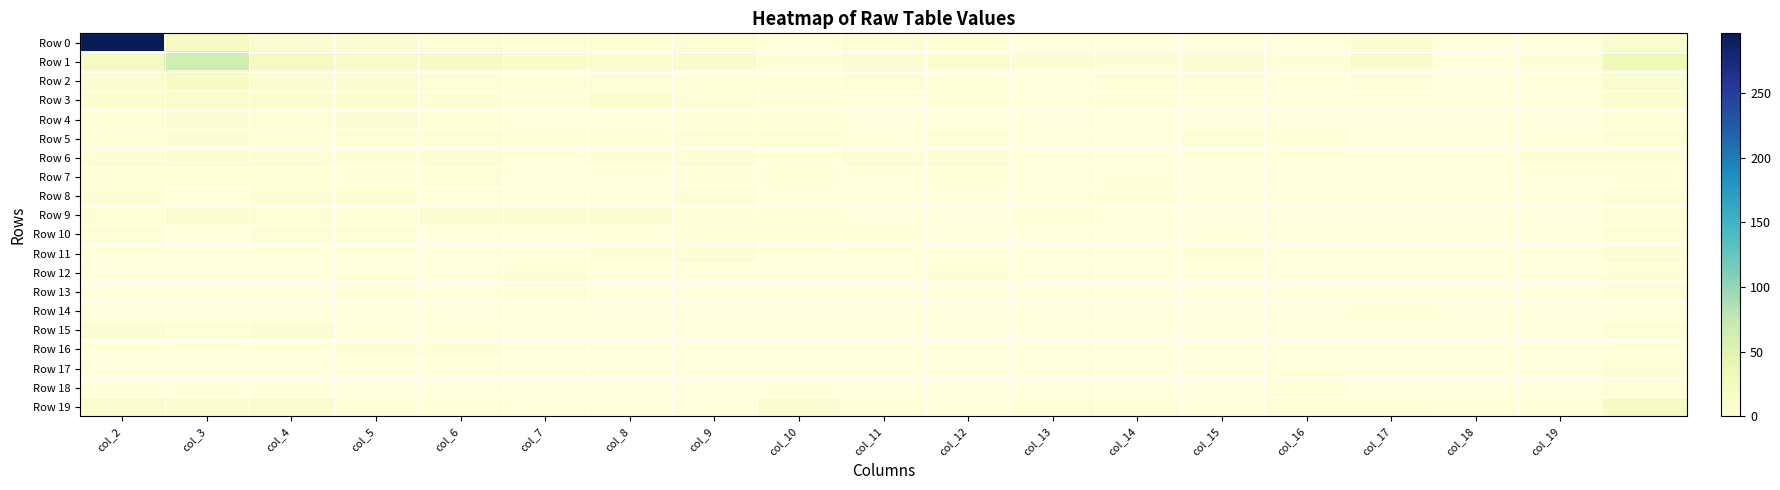

Reading left to right, list all the values displayed in this chart.

Row 0: 296	23	8	7	3	2	4	5	1	5	3	0	1	0	1	6	0	0	11
Row 1: 23	66	23	17	18	14	10	13	5	8	10	6	6	7	3	13	1	3	32
Row 2: 8	20	8	7	3	2	4	2	2	5	2	1	4	4	1	4	0	0	11
Row 3: 7	12	7	7	5	2	8	4	2	0	4	1	2	0	0	1	1	1	7
Row 4: 3	6	3	6	2	1	1	2	5	0	1	0	1	0	1	0	0	1	4
Row 5: 2	6	2	5	3	2	2	3	5	0	5	1	1	3	2	1	0	0	5
Row 6: 4	6	4	2	5	1	2	3	1	3	5	0	1	0	0	0	0	2	2
Row 7: 2	3	2	1	3	0	1	1	2	0	2	0	0	0	1	0	0	0	1
Row 8: 5	1	5	5	0	1	1	4	1	0	0	0	2	0	0	1	0	1	4
Row 9: 5	7	5	5	7	10	9	2	2	1	0	2	0	1	0	0	0	0	3
Row 10: 3	0	3	3	1	1	1	2	2	2	0	1	1	0	0	1	0	0	4
Row 11: 0	0	0	0	1	0	2	4	1	1	1	1	0	2	1	0	0	0	3
Row 12: 1	0	1	0	0	3	1	0	1	1	2	0	1	0	0	1	0	0	2
Row 13: 0	1	0	2	1	3	0	1	1	1	0	0	1	1	0	0	0	0	3
Row 14: 1	1	1	0	0	0	0	0	0	0	0	0	1	0	0	2	1	0	0
Row 15: 6	4	6	0	0	0	1	1	1	0	1	0	0	0	0	1	0	0	3
Row 16: 0	1	0	2	2	0	0	0	0	0	1	0	0	0	0	0	0	0	1
Row 17: 0	1	0	0	0	0	1	0	0	0	0	0	0	0	0	0	0	0	3
Row 18: 0	0	0	0	0	0	0	0	1	1	1	0	0	0	2	0	0	0	3
Row 19: 11	9	11	3	2	1	1	1	7	2	1	3	3	1	4	3	2	2	18